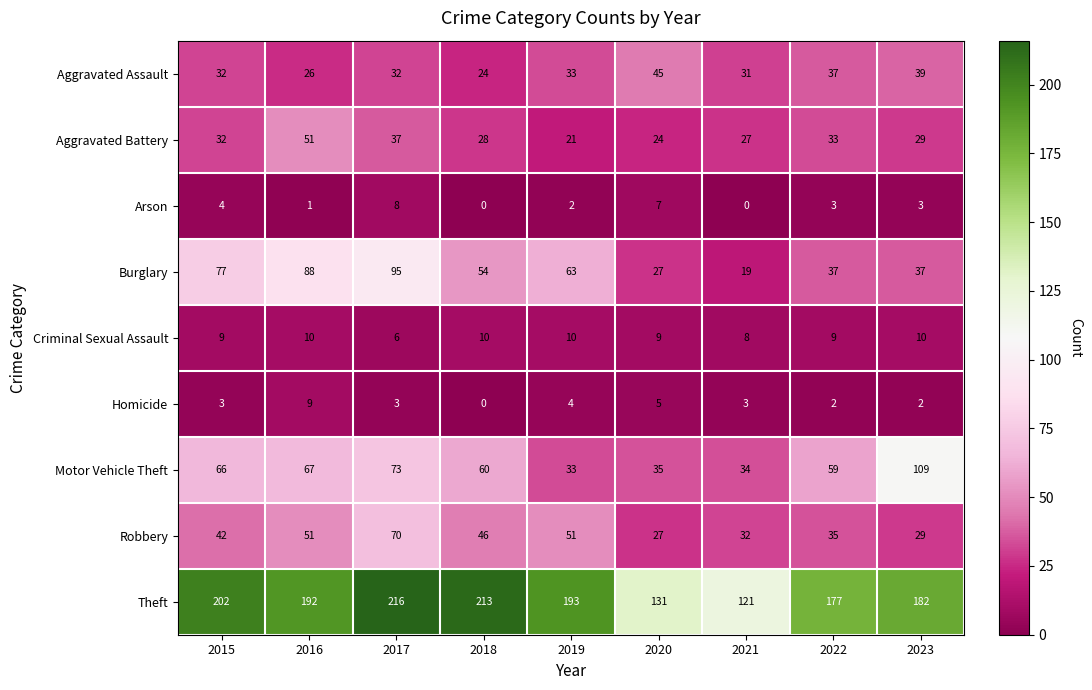

How many data points does each series have?

9